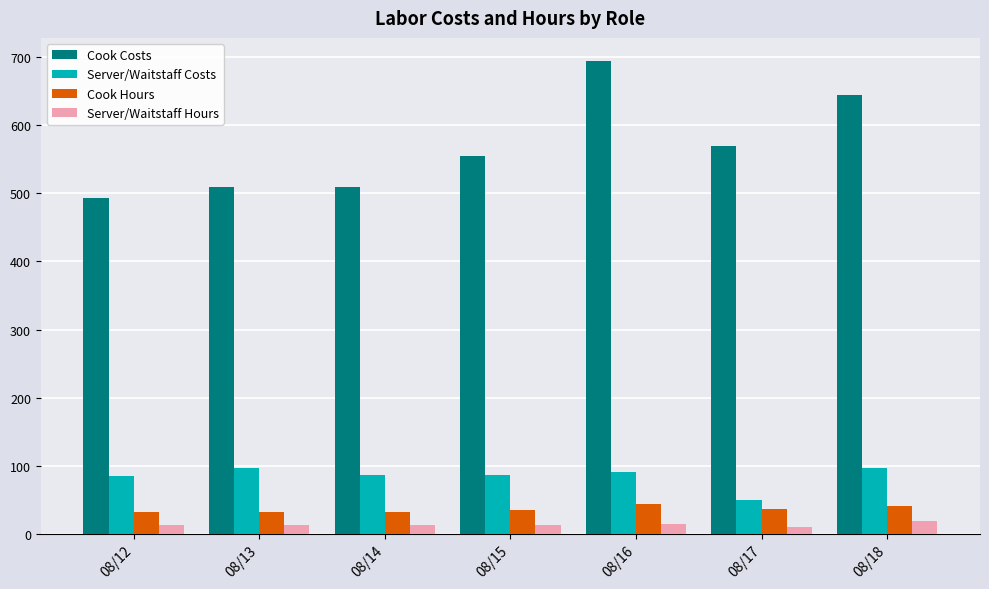

The Server/Waitstaff Hours series shows 13.2 at 08/12. True or false?

True